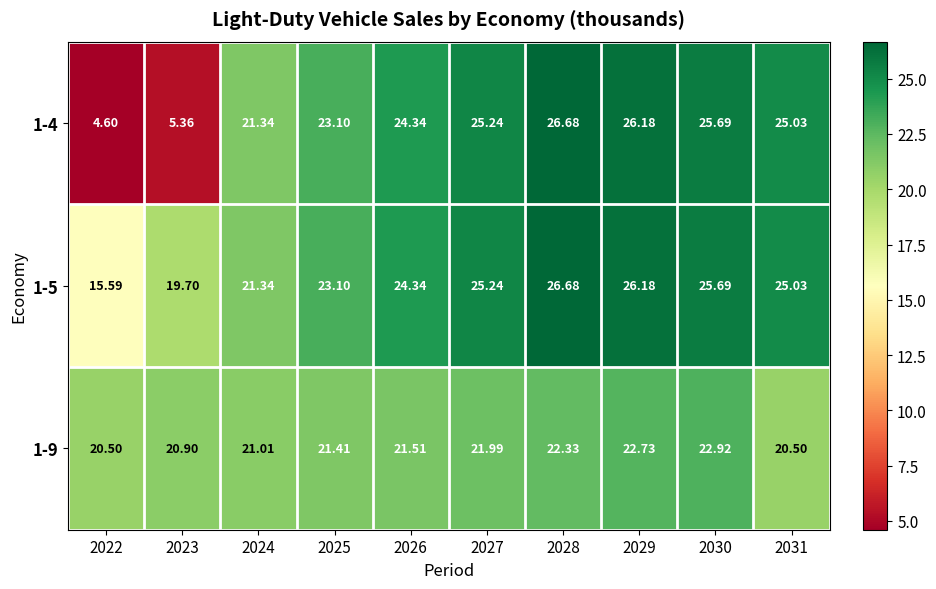

Is the value of 1-5 at 2028 greater than the value of 1-9 at 2027?

Yes